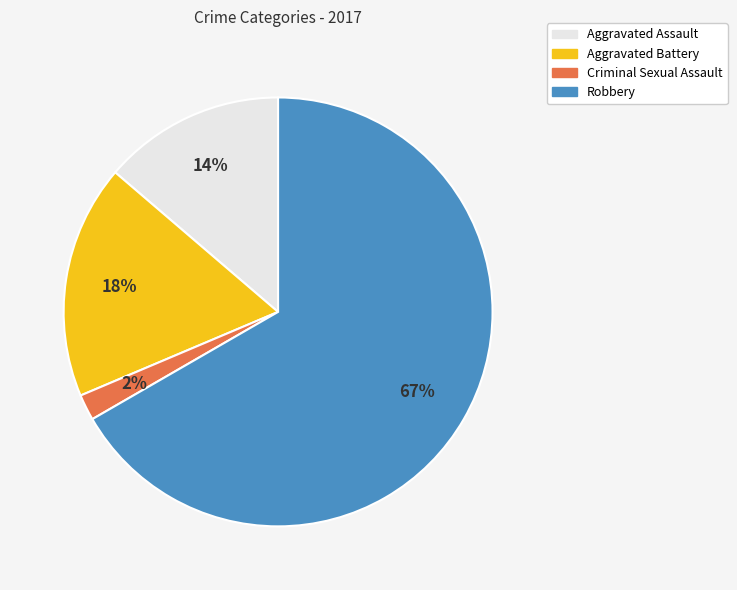

To the nearest percent, what is the average slice percentage?

25%